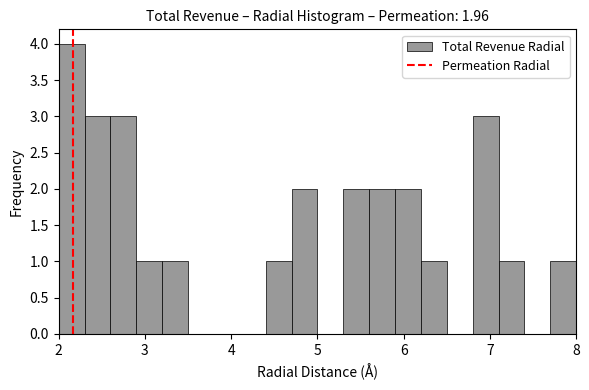

Around what value on the x-axis is the tallest bar? Give the approximate position of its centre, as read against the axis.

2.2